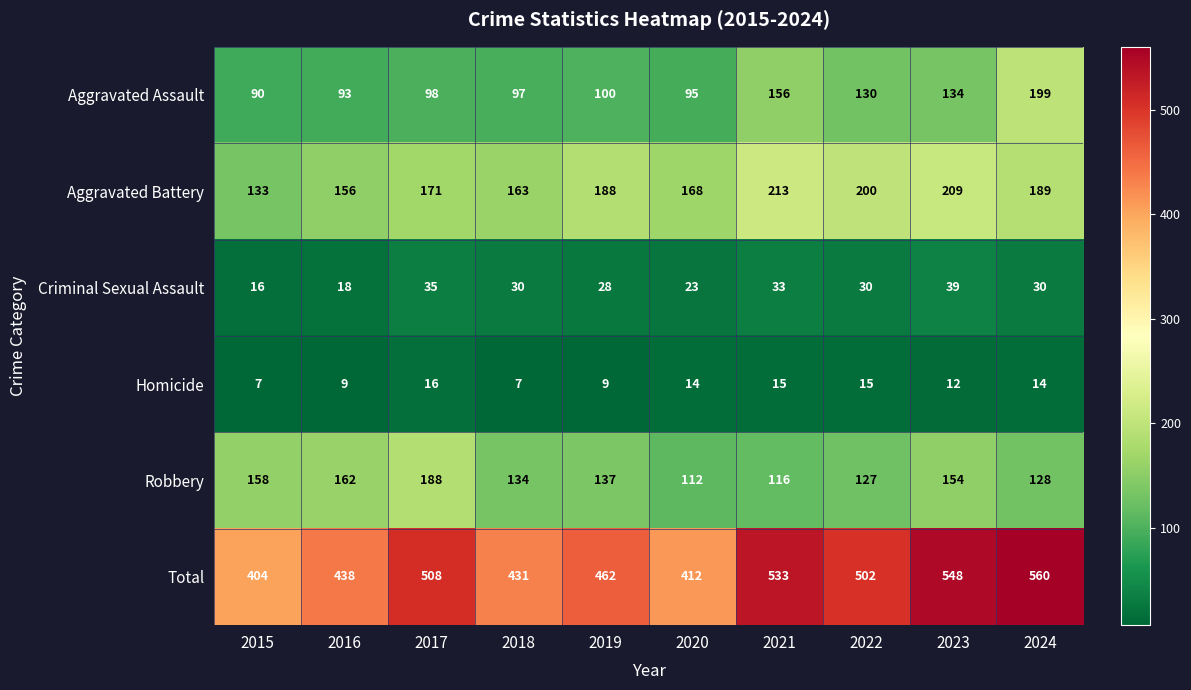

What is the smallest value displayed?

7